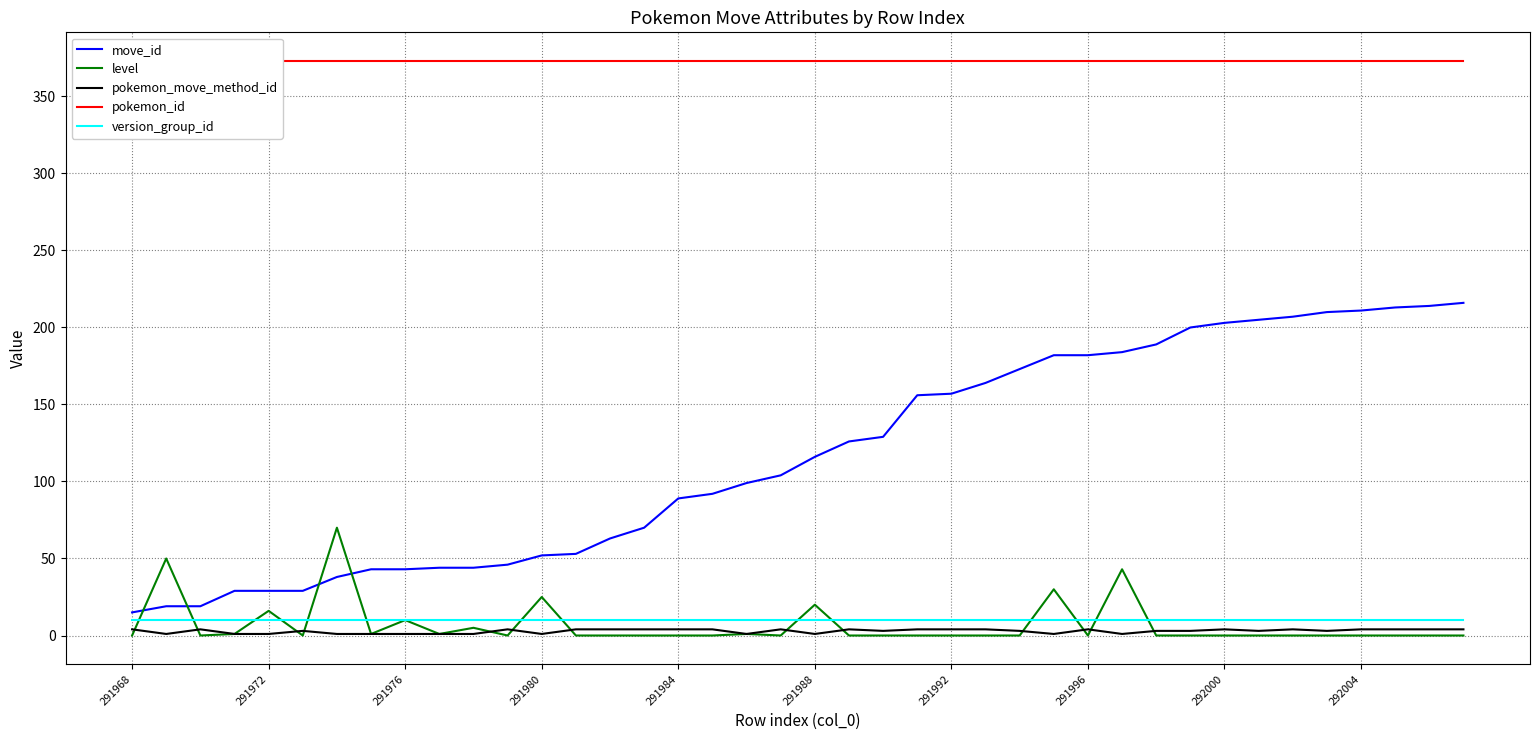

Is it true that level equals 0 at 292004?

True